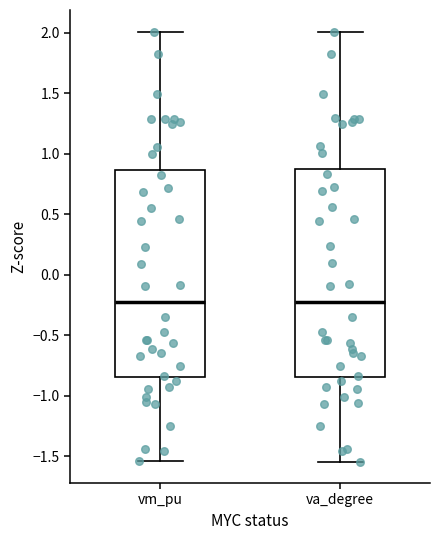

Reading left to right, transcribe this box plot: for each box, give where its median line is, the range the box spans, and where its two whiskers end, as read against the y-axis. The values are not printed on the chart, so give them approximately, as read against the axis.

vm_pu: median -0.25, box -0.85 to 0.85, whiskers -1.55 to 2.00
va_degree: median -0.20, box -0.85 to 0.85, whiskers -1.55 to 2.00